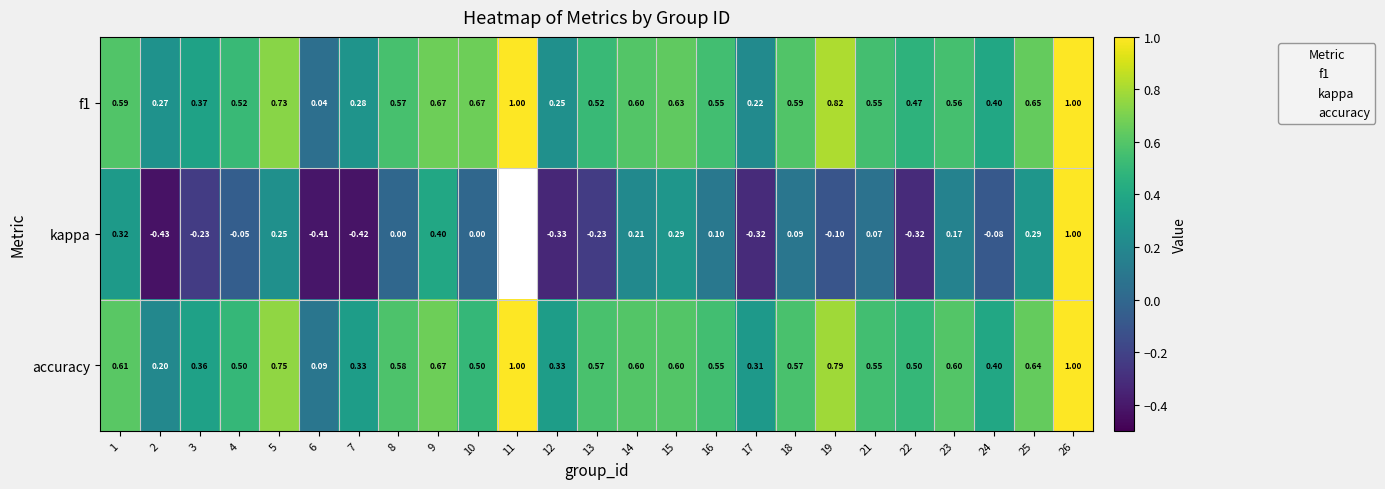

At which label is f1 closest to 0?

6